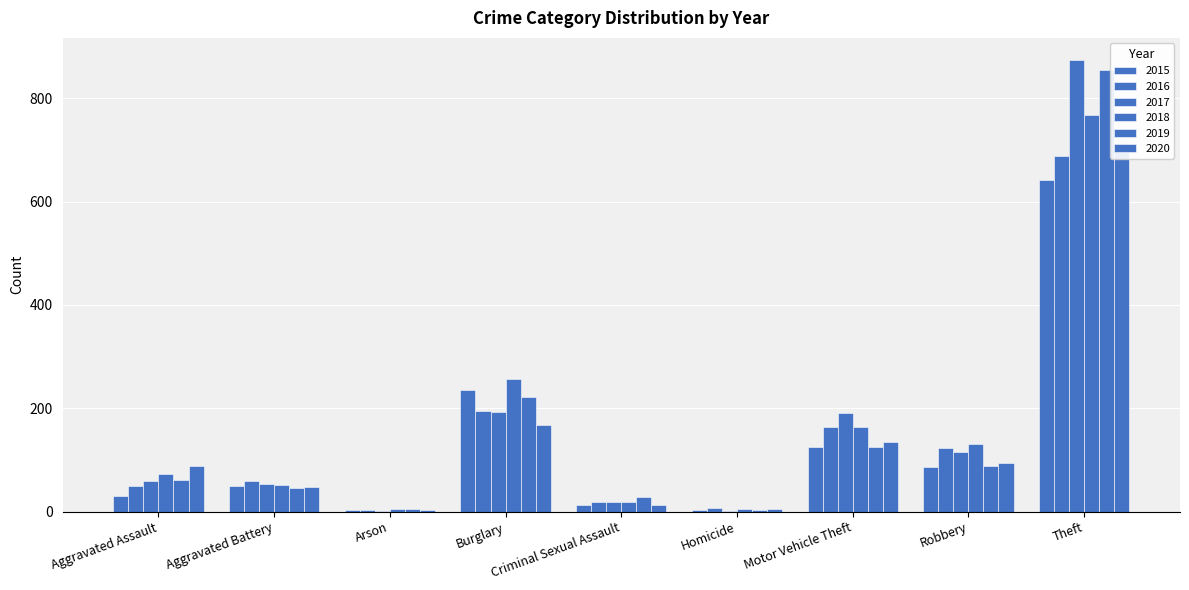

Which series has the widest spread of values?

2017